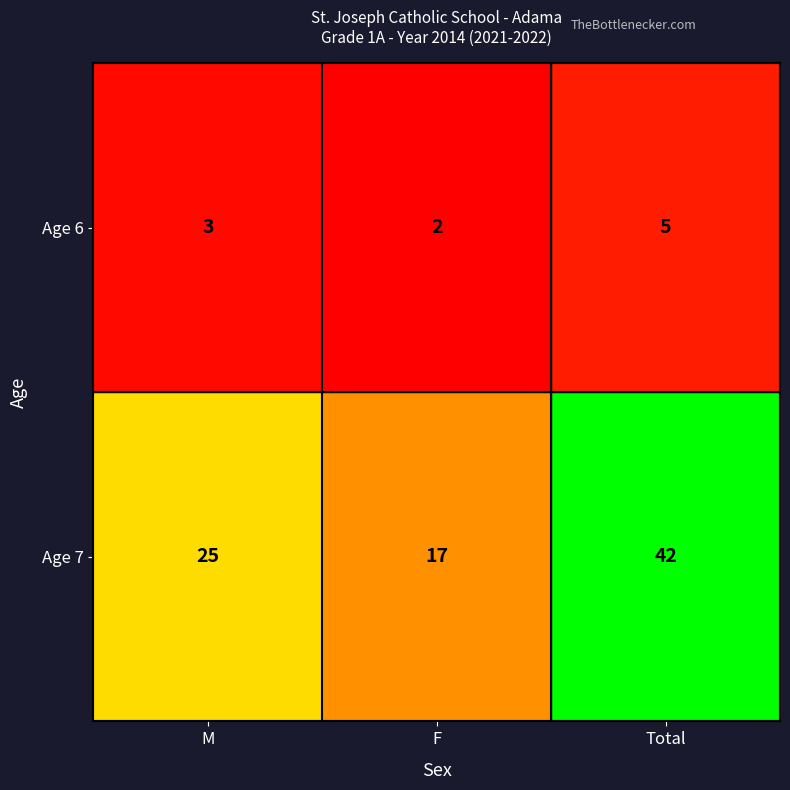

Where is Age 6 nearest to the value 3?

M